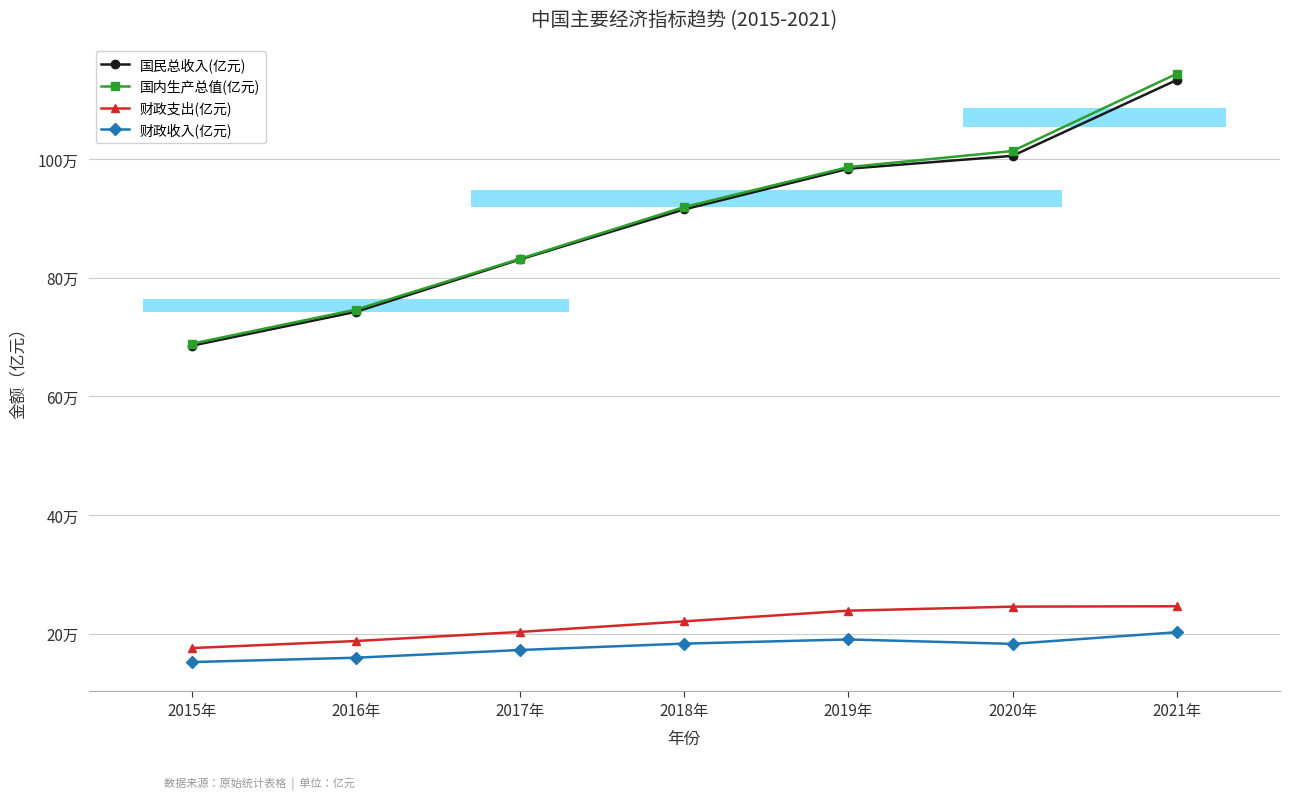

True or false: 国内生产总值(亿元) has a value of 332678.0 at 2015年.

False